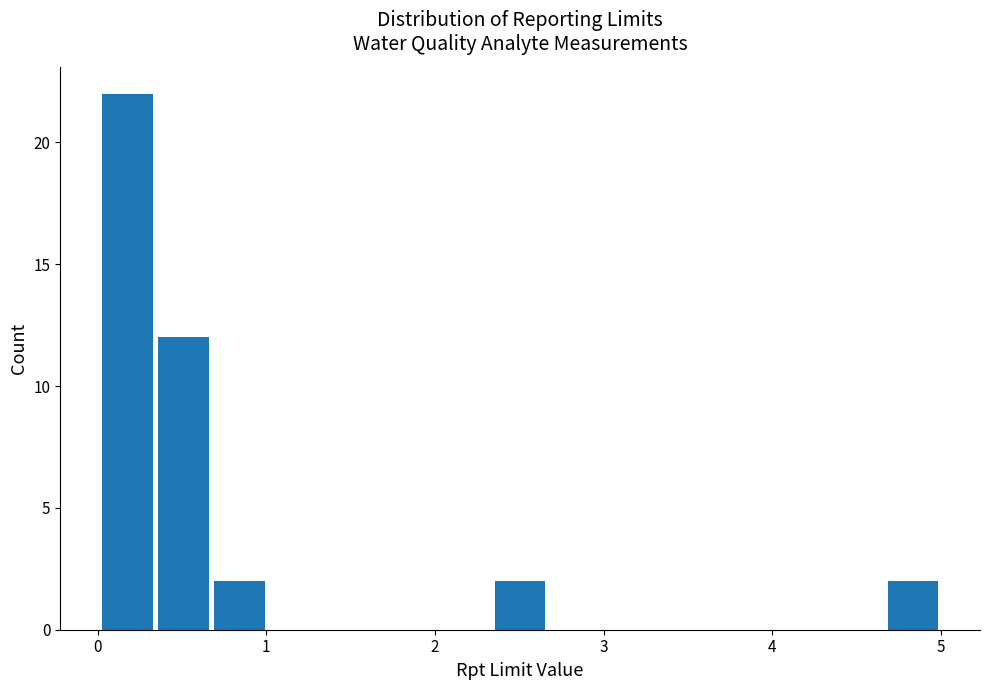

Read against the x-axis, roughly where is the centre of the tallest bar?

0.2